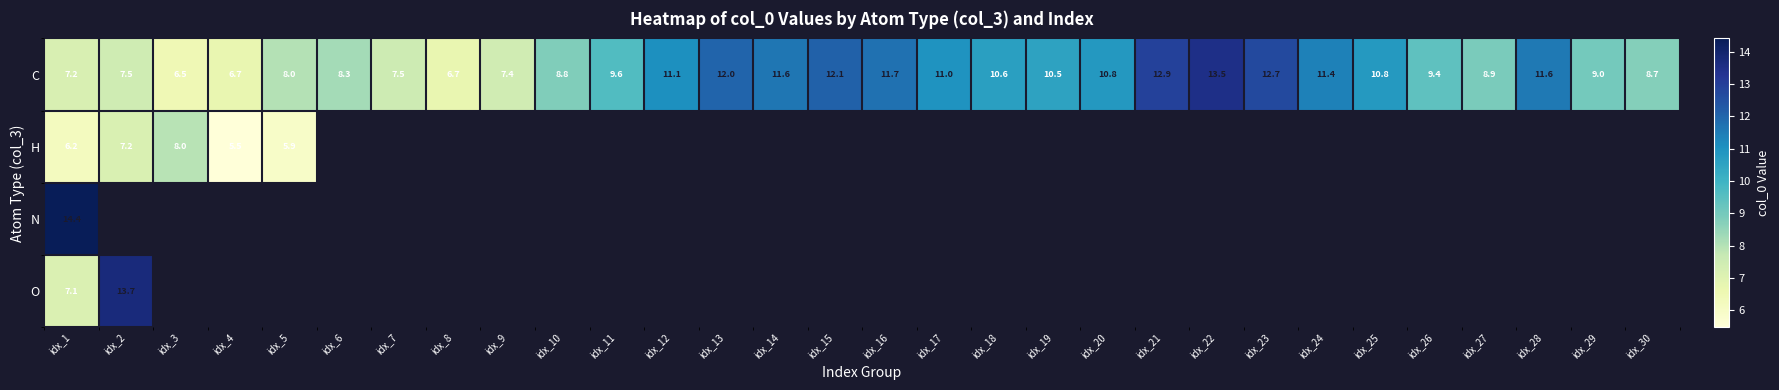

How many data points does each series have?

30